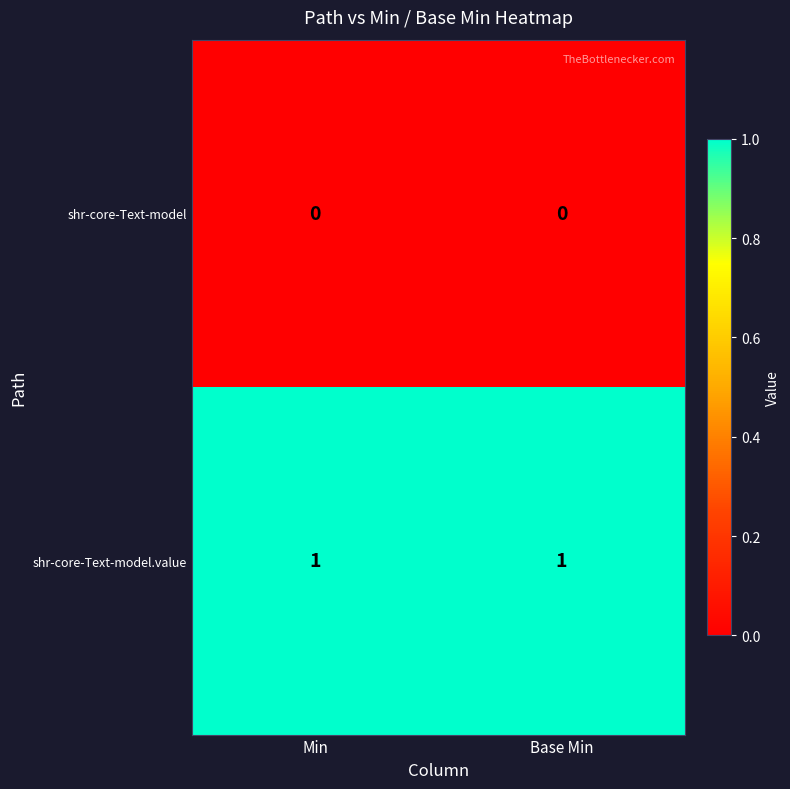

True or false: shr-core-Text-model has a value of 0 at Base Min.

True